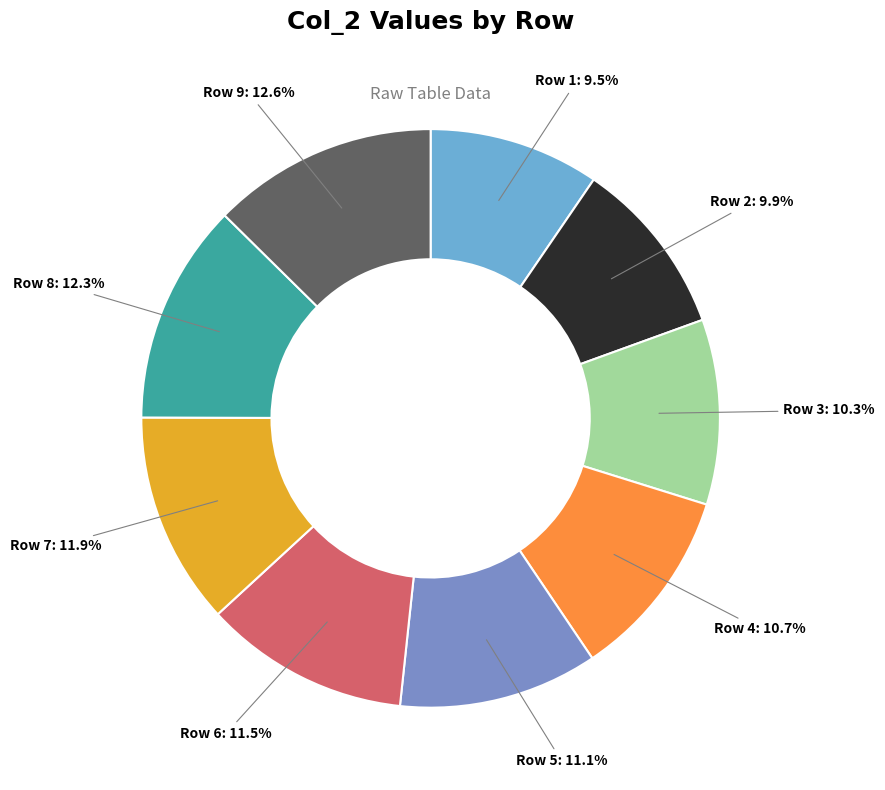

Which slice is the smallest?

Row 1